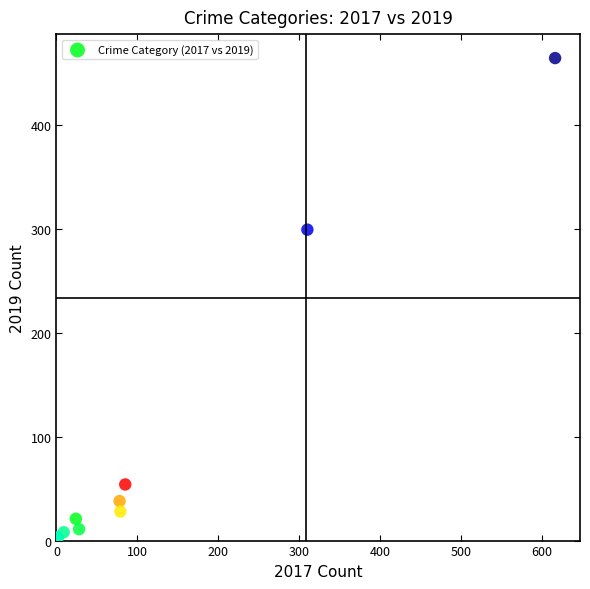

What Y value in the scatter plot is closest to 233?

299